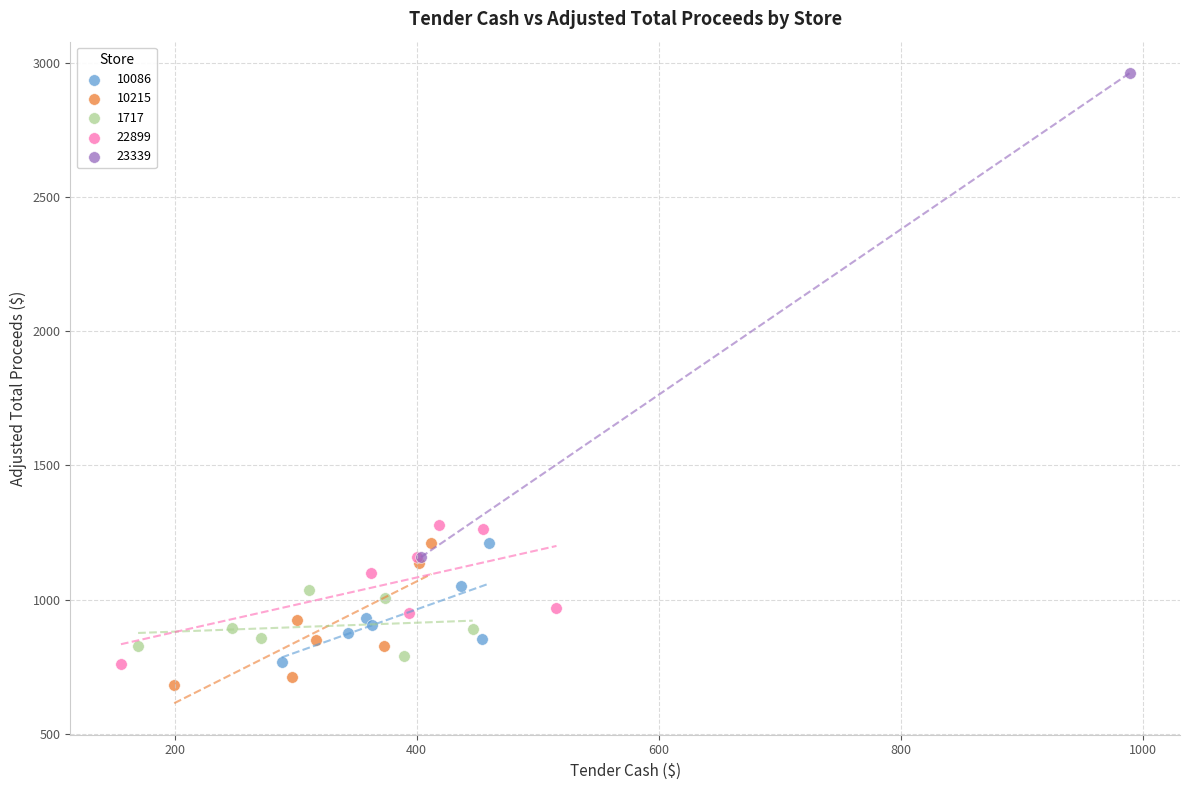

Which series reaches the minimum Y coordinate?

10215